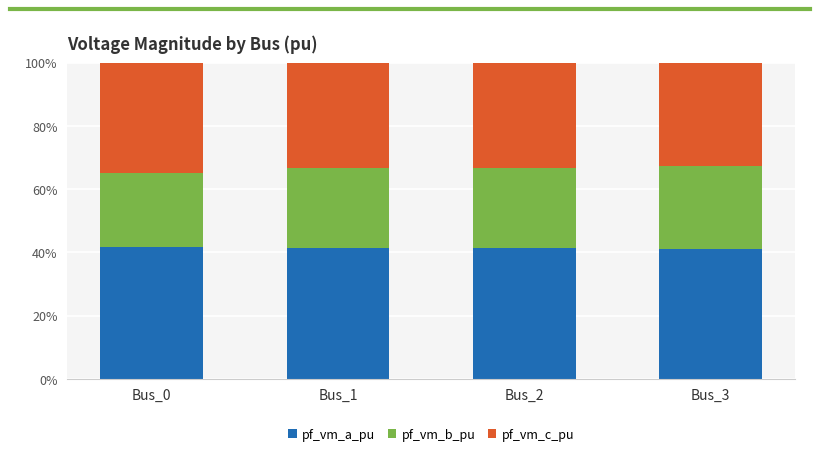

What is the total value across all series at Bus_3?

100.0